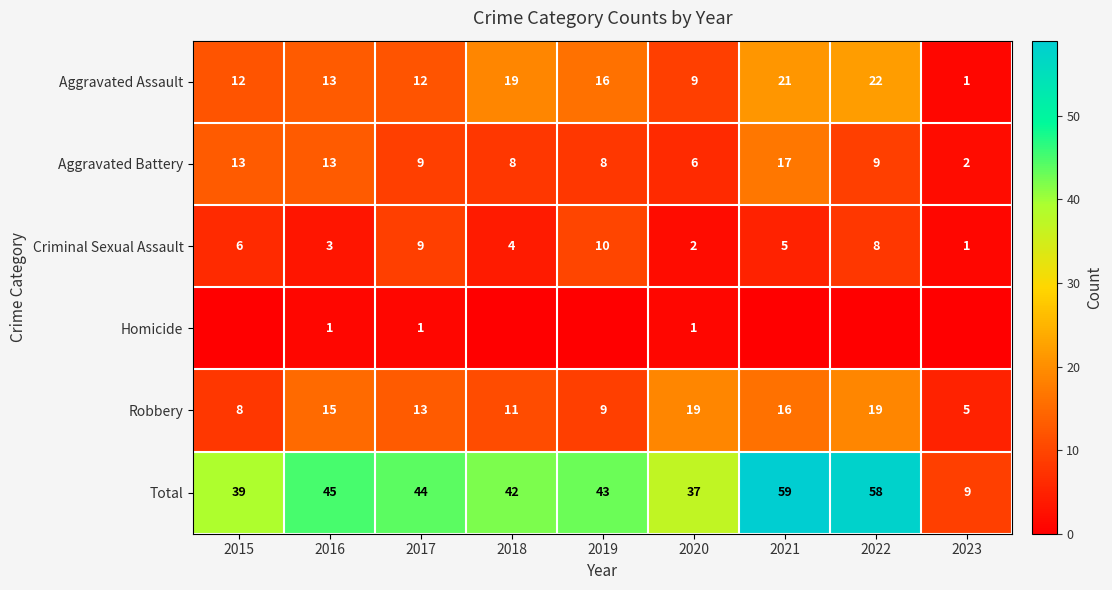

Where does the Robbery series first go above 13?

2016